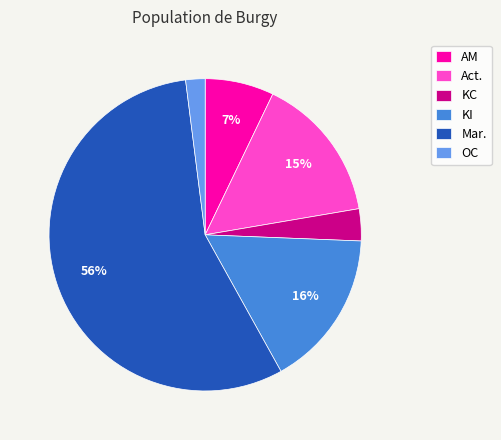

Combined, do KC and AM account for over 50%?

No